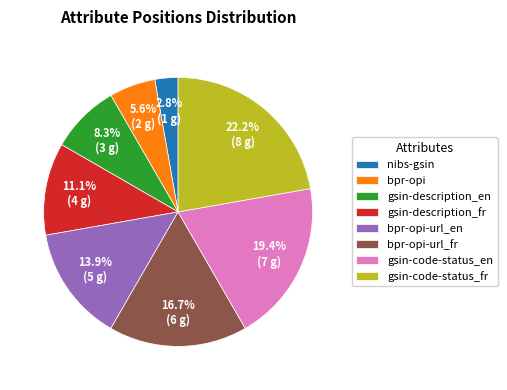

Which slice is the smallest?

nibs-gsin